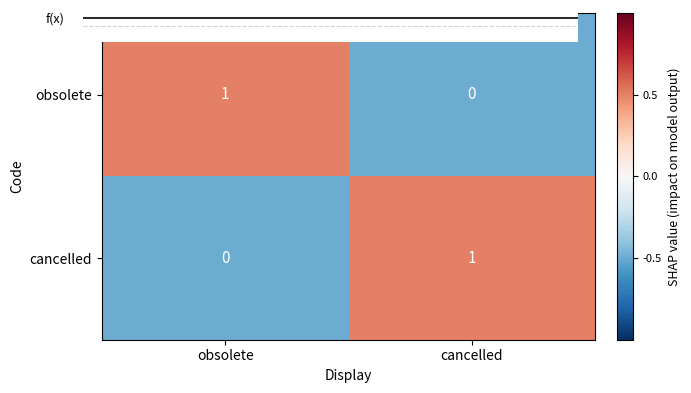

Count the number of data series in this chart.

2